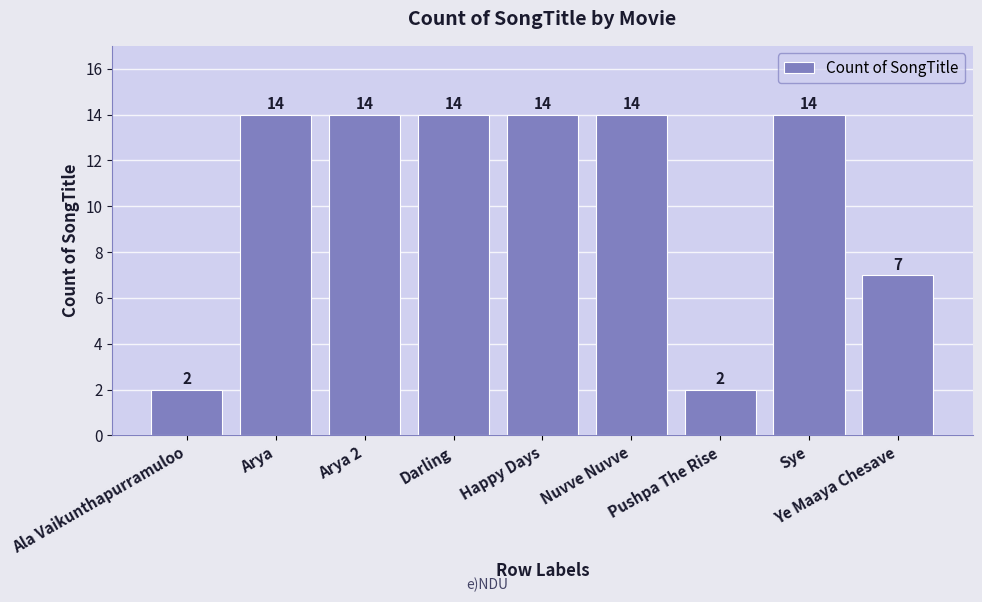

Reading left to right, list all the values displayed in this chart.

2	14	14	14	14	14	2	14	7